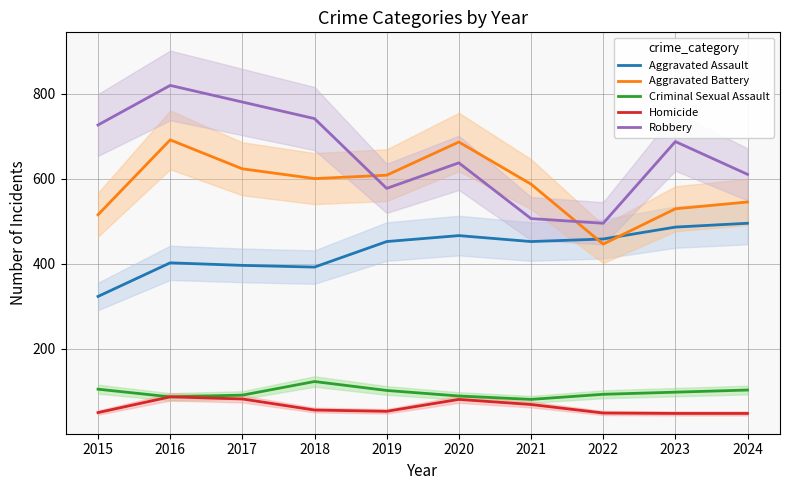

Which has a higher value, 2018 or 2015?

2018